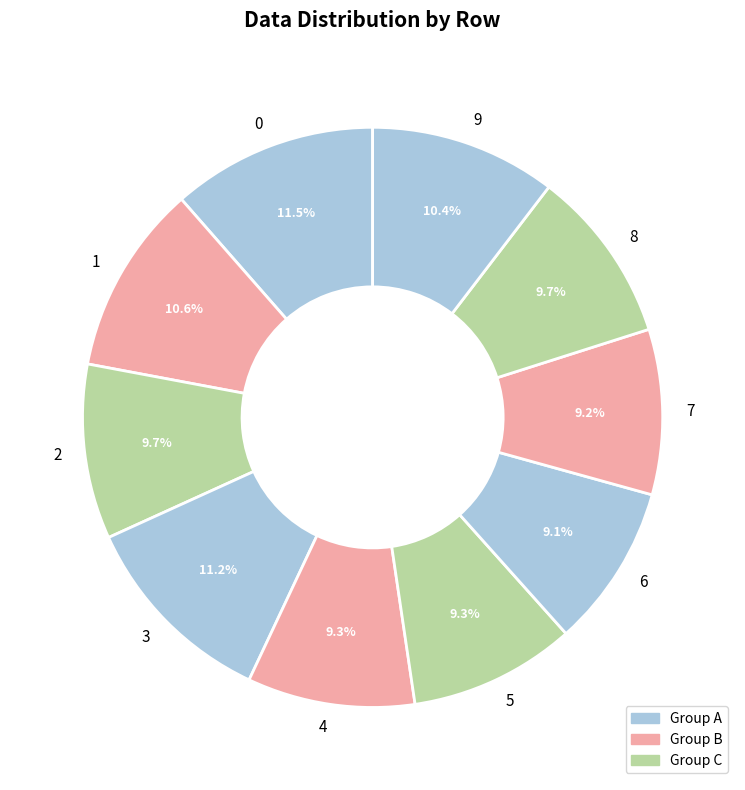

The 9 slice represents 10% of the pie. True or false?

True